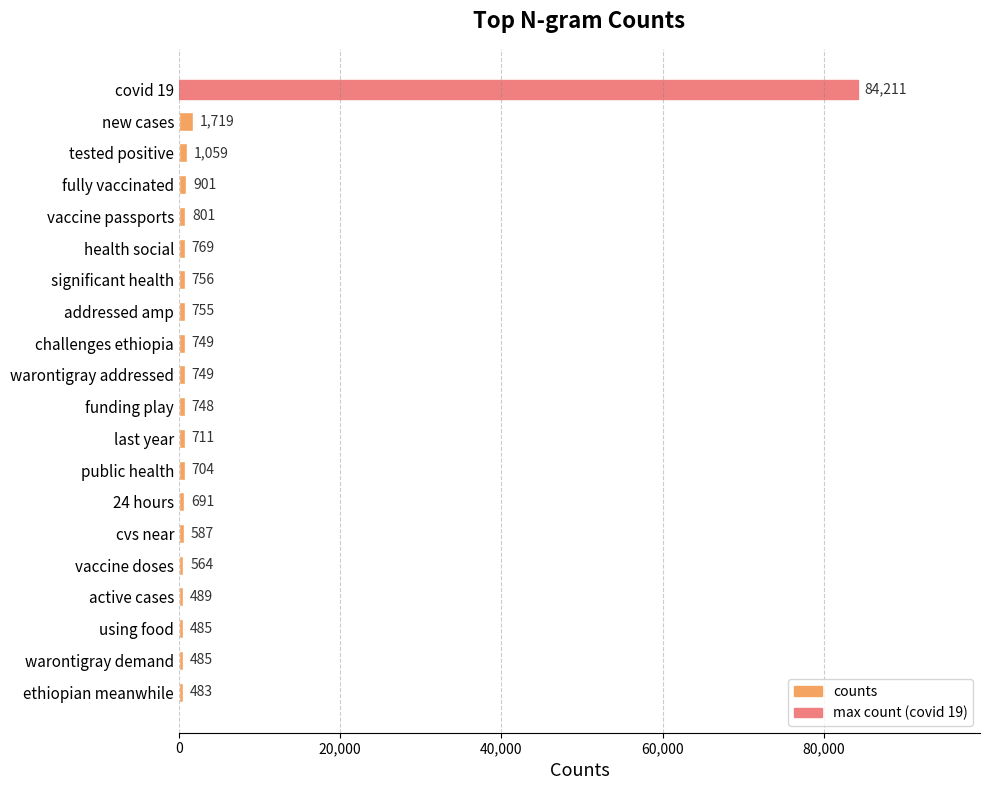

How many values are below 749?

10